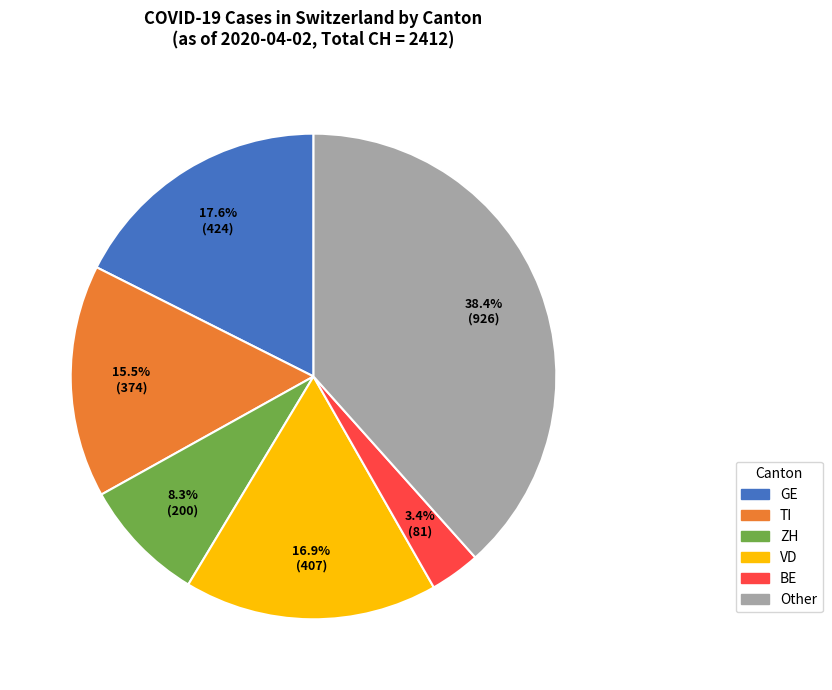

Is there any slice that represents more than half of the pie?

No